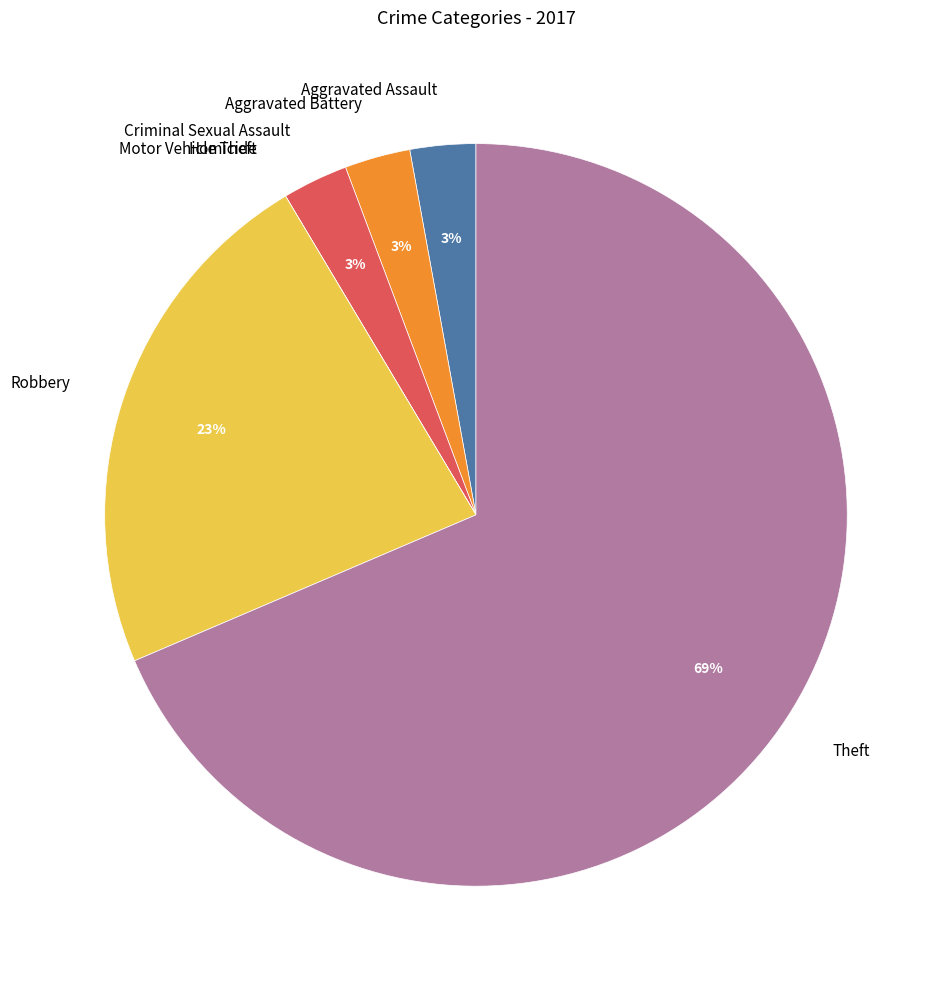

Combined, do Theft and Robbery account for over 50%?

Yes